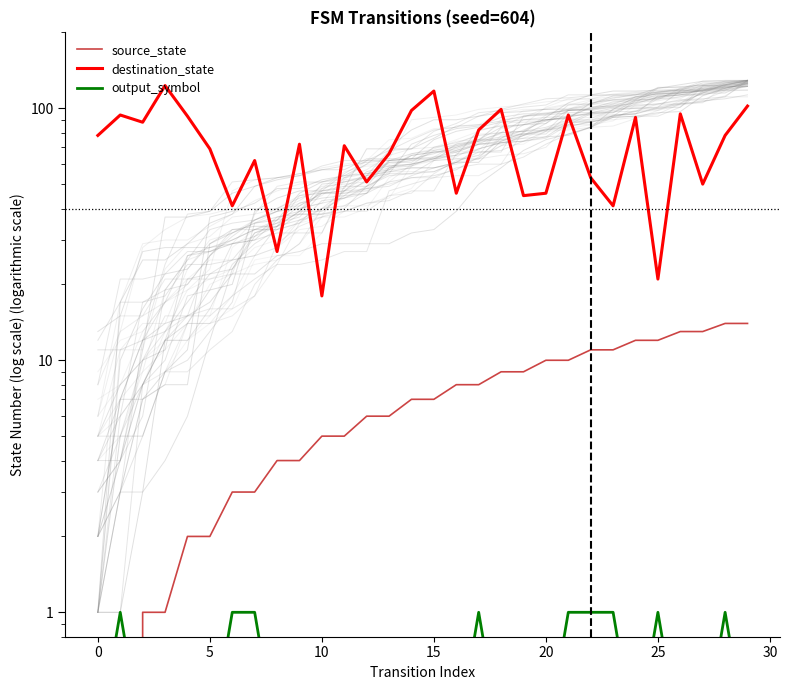

Reading right to left, extract all data points from this chart.

source_state: 14.0	14.0	13.0	13.0	12.0	12.0	11.0	11.0	10.0	10.0	9.0	9.0	8.0	8.0	7.0	7.0	6.0	6.0	5.0	5.0	4.0	4.0	3.0	3.0	2.0	2.0	1.0	1.0	0.0	0.0
destination_state: 102.0	78.0	50.0	95.0	21.0	92.0	41.0	53.0	94.0	46.0	45.0	99.0	82.0	46.0	117.0	98.0	66.0	51.0	71.0	18.0	72.0	27.0	62.0	41.0	69.0	93.0	123.0	88.0	94.0	78.0
output_symbol: 0.3	1.0	0.3	0.3	1.0	0.3	1.0	1.0	1.0	0.3	0.3	0.3	1.0	0.3	0.3	0.3	0.3	0.3	0.3	0.3	0.3	0.3	1.0	1.0	0.3	0.3	0.3	0.3	1.0	0.3